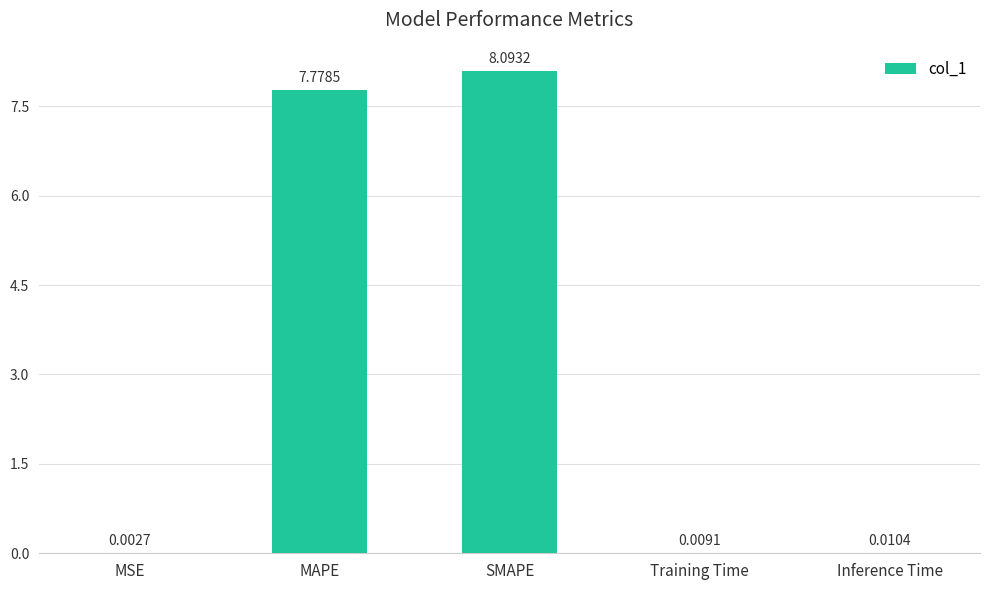

The chart shows a value of 8.1 at SMAPE. True or false?

True